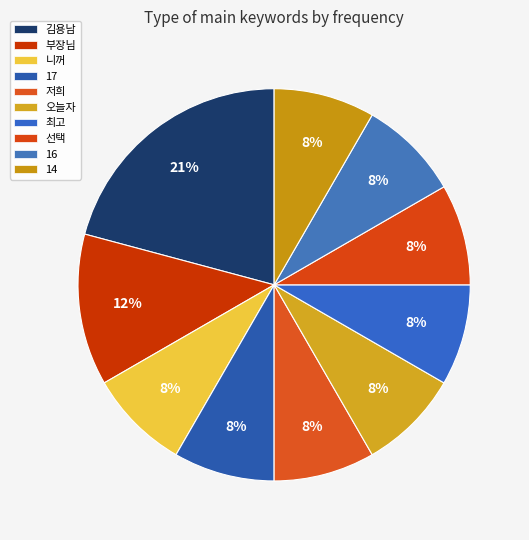

Count the number of slices in the pie.

10